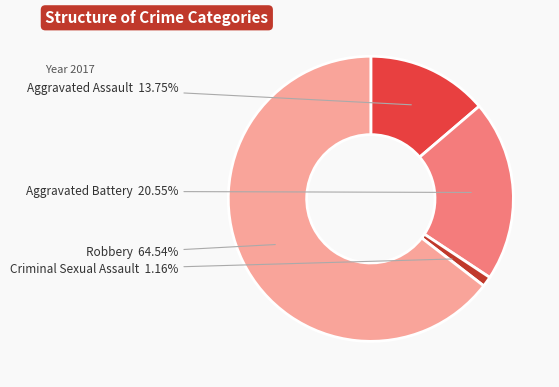

Is there any slice that represents more than half of the pie?

Yes